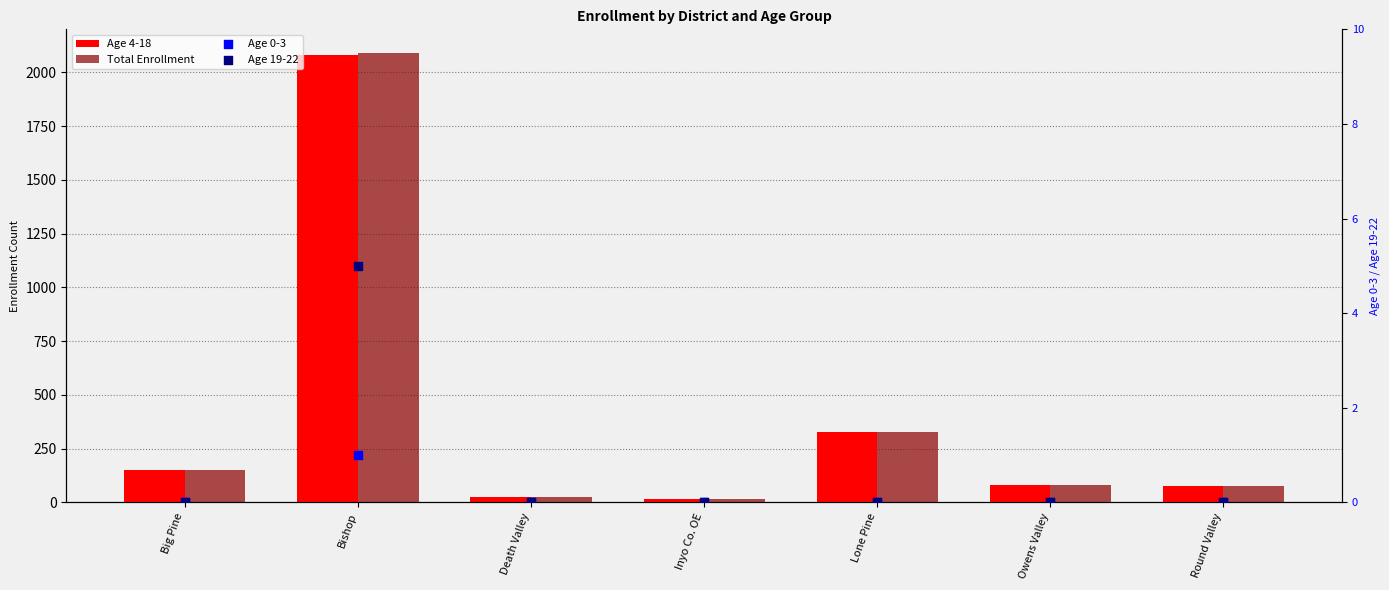

What is the total value across all series at Lone Pine?

658